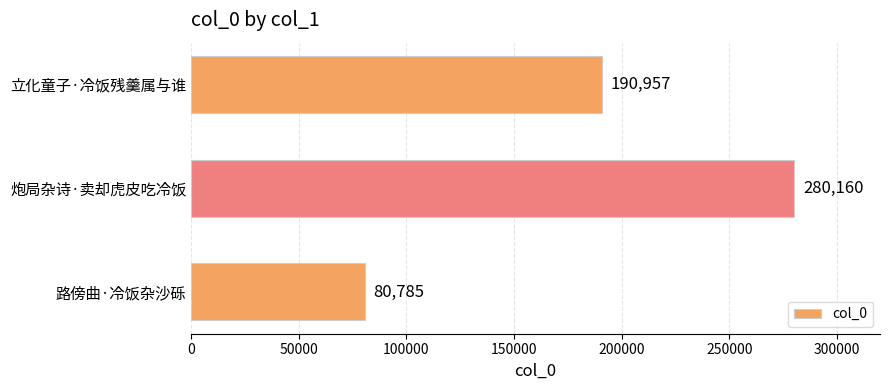

True or false: the data shows 80785 at 路傍曲·冷饭杂沙砾.

True